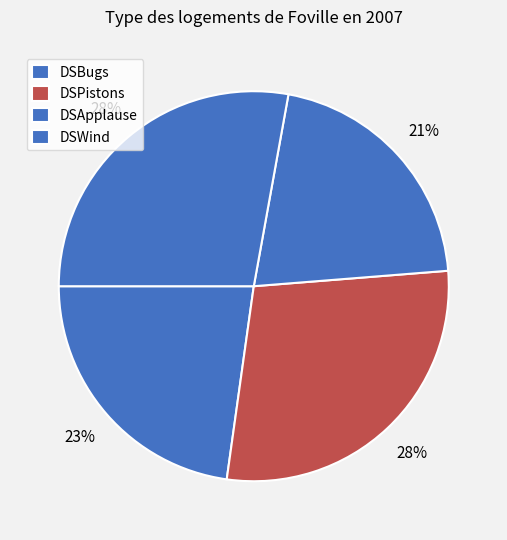

Combined, do DSBugs and DSPistons account for over 50%?

Yes